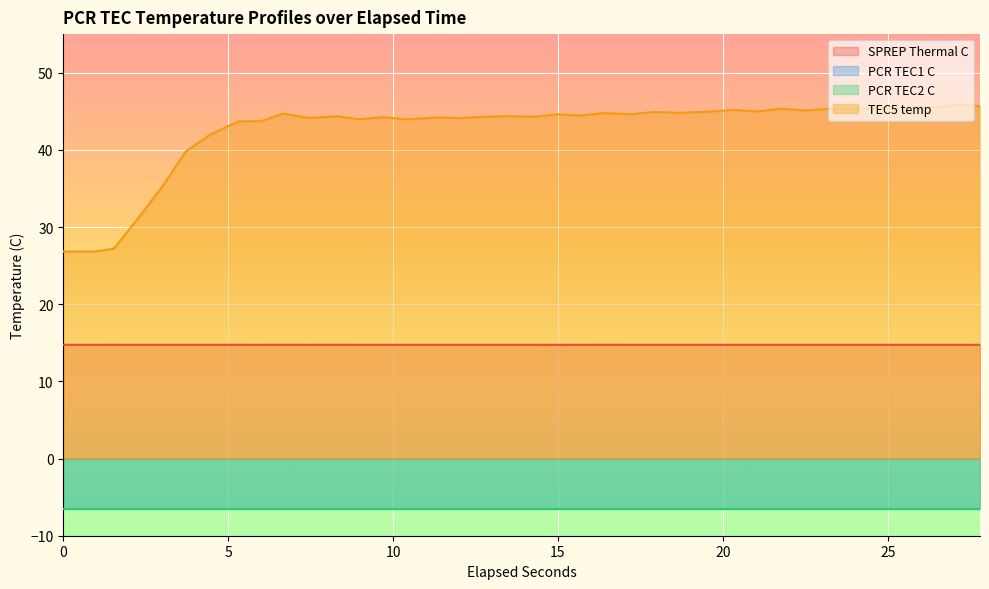

True or false: TEC5 temp and SPREP Thermal C cross at least once.

False